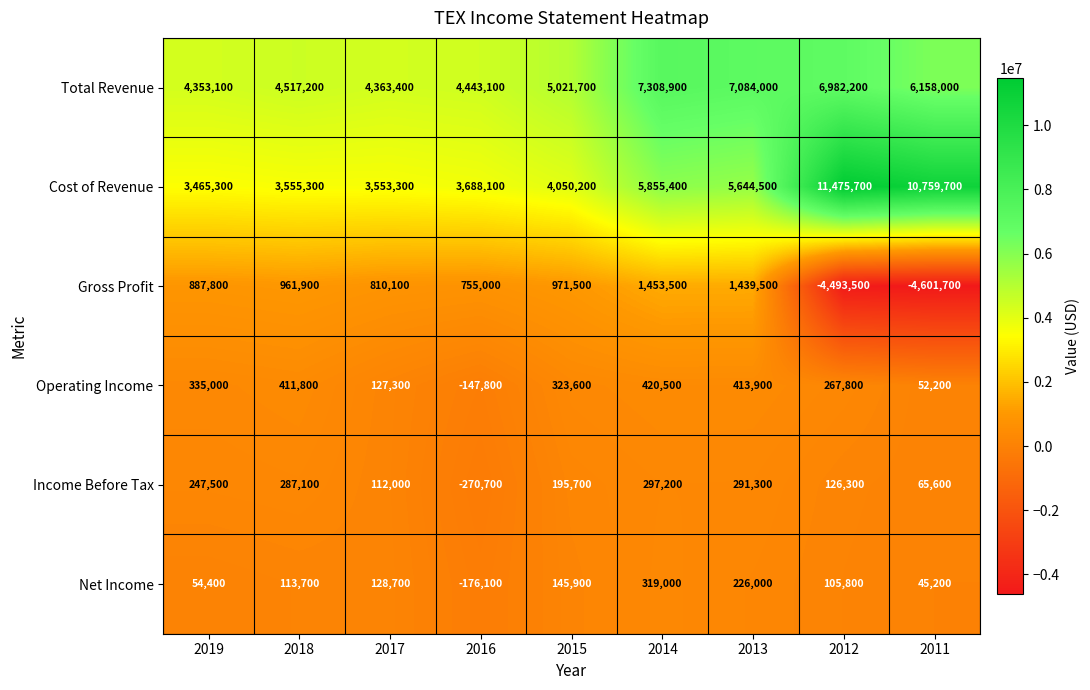

What is the sum of the Gross Profit values at 2015 and 2017?

1781600